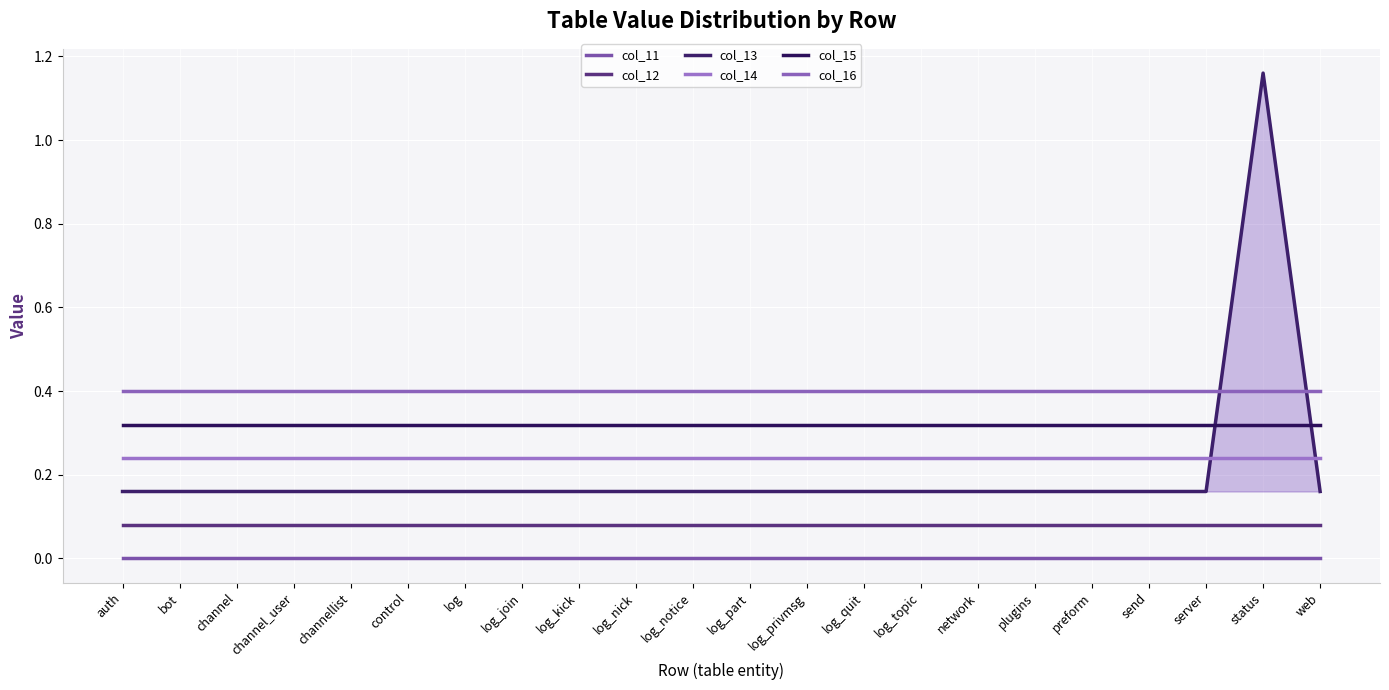

What is the sum of the col_13 values at log_privmsg and control?

0.3